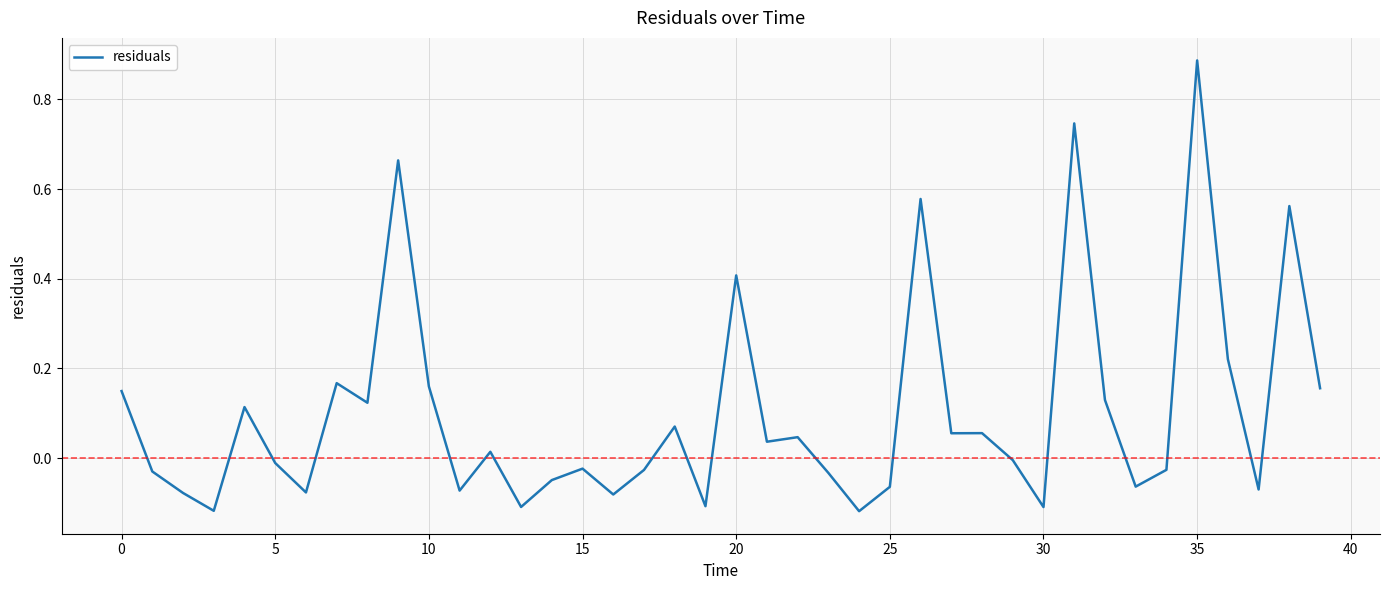

What is the label of the 13th point from the left?

12